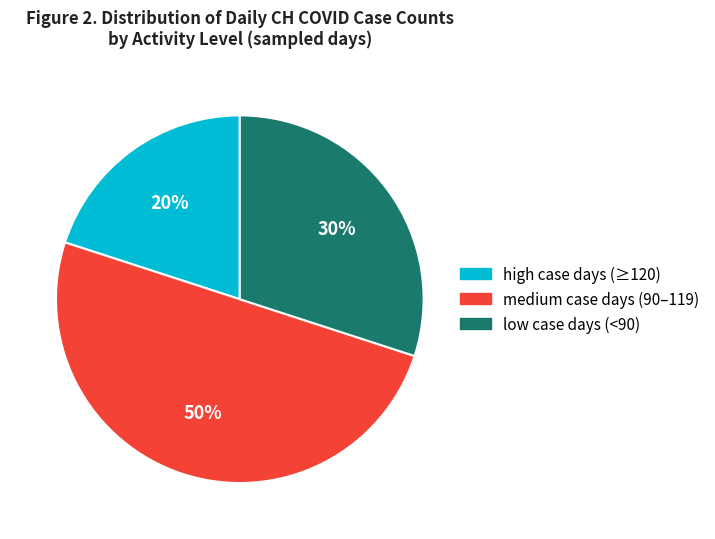

The high case days (≥120) slice represents 6% of the pie. True or false?

False